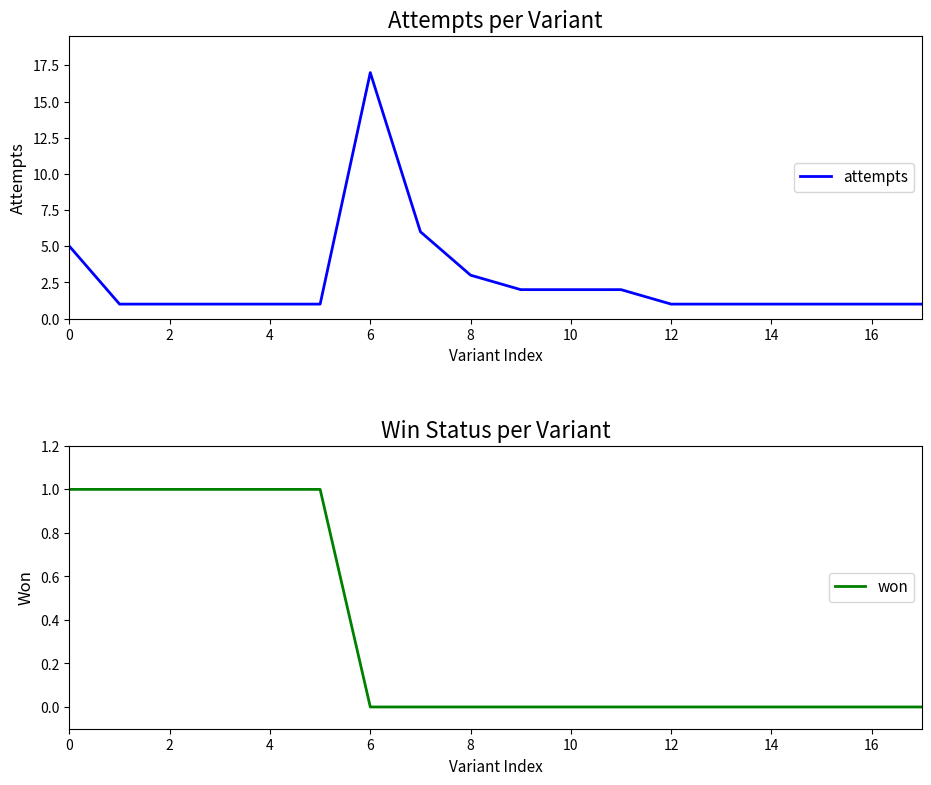

Rank the series by their average value, from lowest to highest.

won, attempts